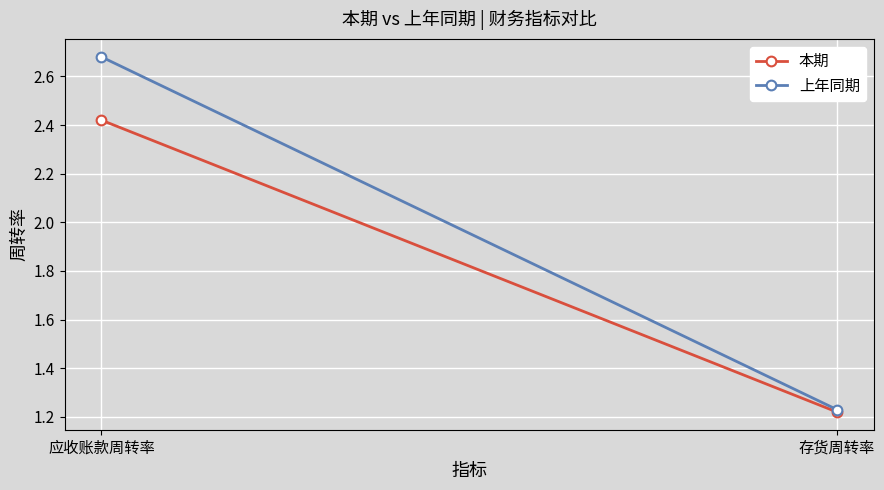

Rank the series at 应收账款周转率 from highest to lowest value.

上年同期, 本期